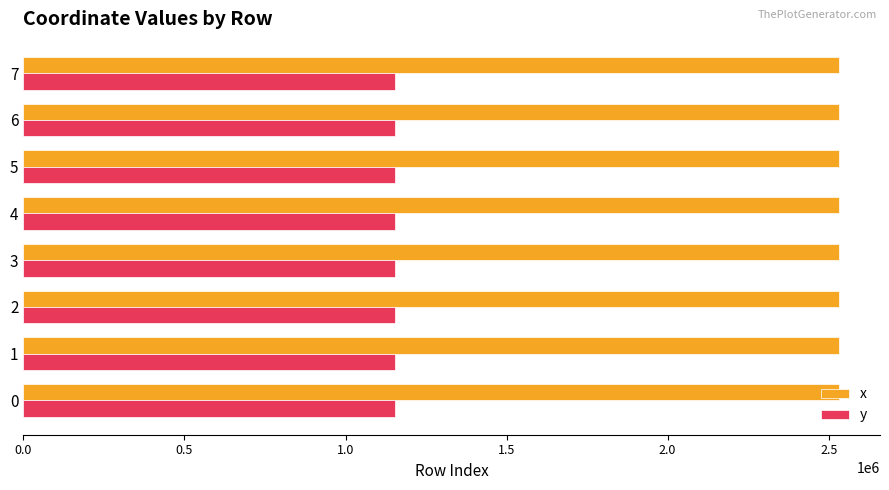

List the series in order of their peak value, highest first.

x, y